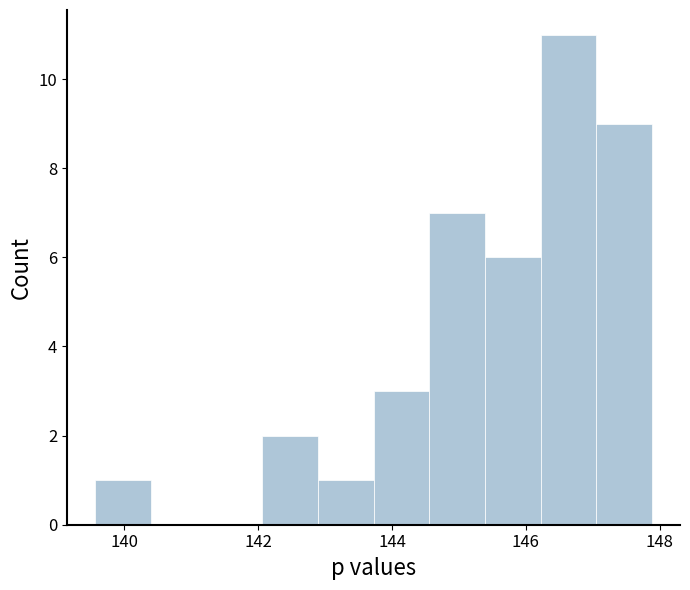

Reading left to right, list every bar in this chart as the range it spans on the x-axis followed by its height. Neither the bar edges nor the heights are printed on the chart, so give them approximately, as read against the axes.

139.6 to 140.4: 1
140.4 to 141.2: 0
141.2 to 142.0: 0
142.0 to 142.8: 2
142.8 to 143.8: 1
143.8 to 144.6: 3
144.6 to 145.4: 7
145.4 to 146.2: 6
146.2 to 147.0: 11
147.0 to 147.8: 9